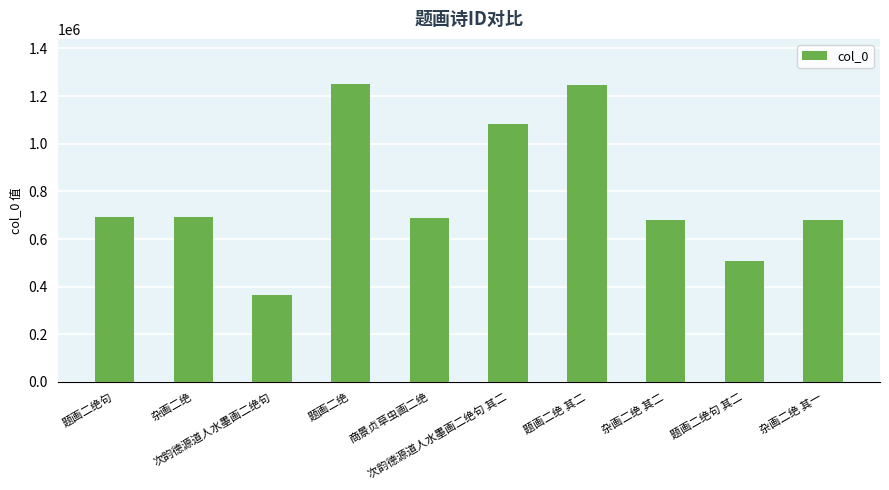

What value does the data have at 题画二绝, to the nearest 100?

1252400